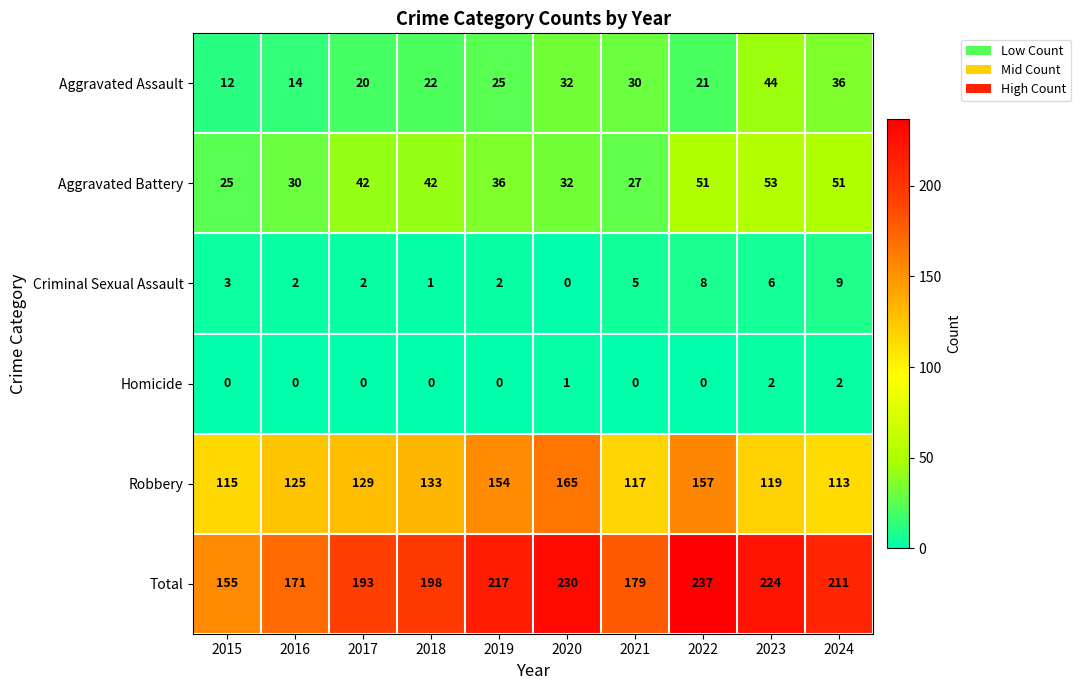

What is the maximum value shown in the chart?

237